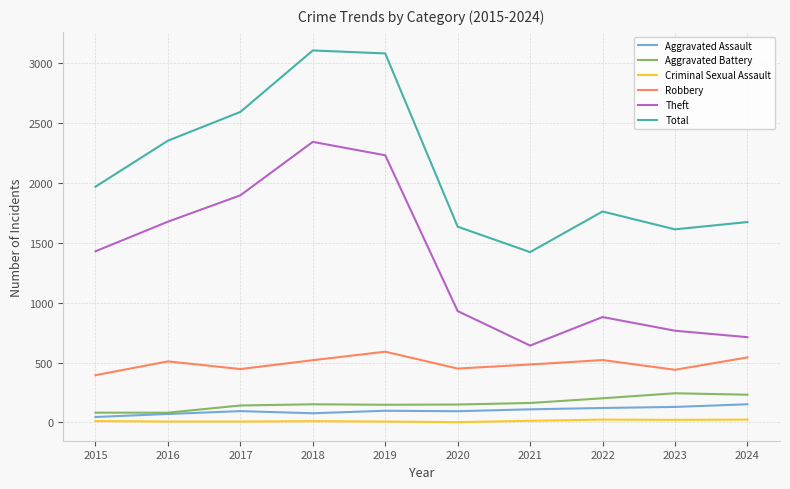

True or false: Aggravated Assault and Robbery cross at least once.

False